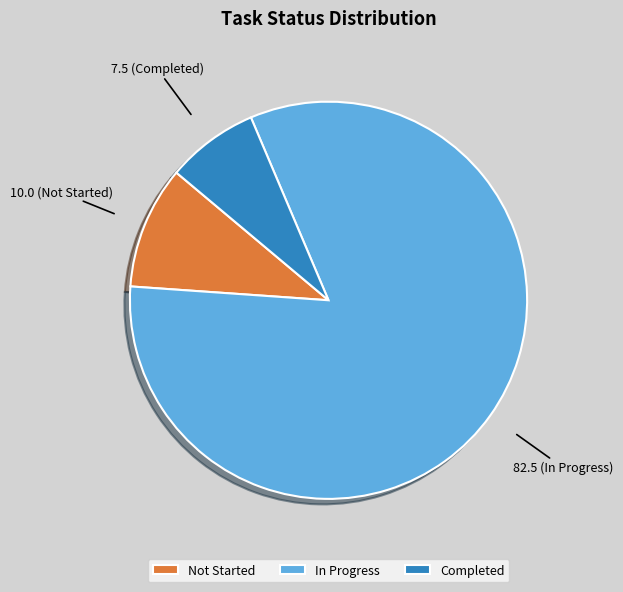

What is the smallest slice in the pie chart?

Completed